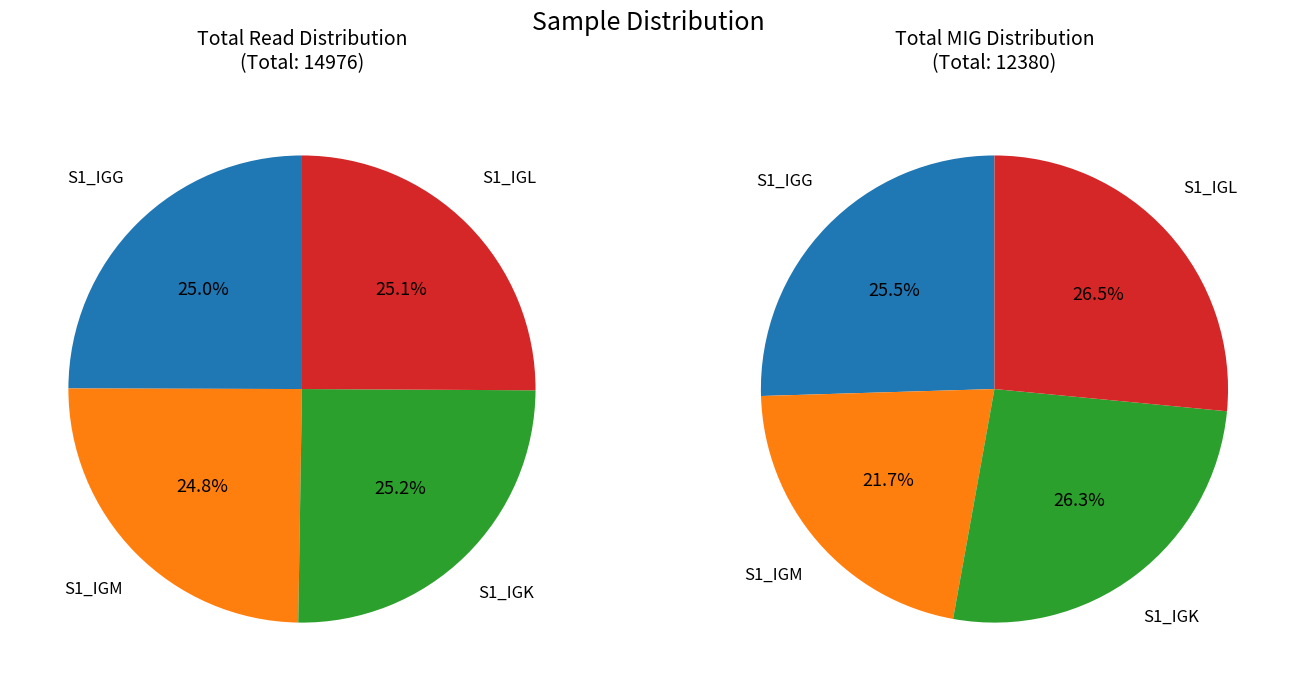

What portion of the pie excludes S1_IGK?

74.8%